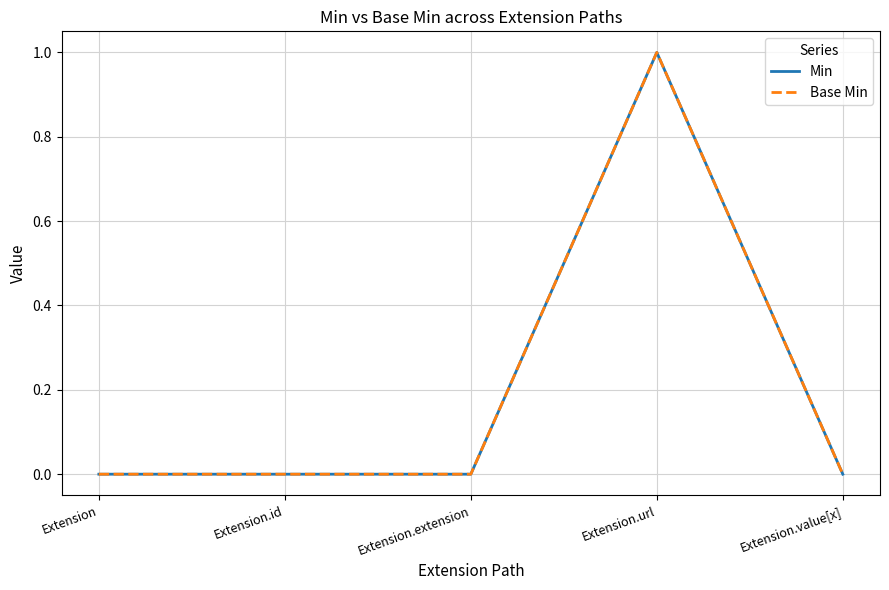

Reading left to right, extract all data points from this chart.

Min: Extension=0	Extension.id=0	Extension.extension=0	Extension.url=1	Extension.value[x]=0
Base Min: Extension=0	Extension.id=0	Extension.extension=0	Extension.url=1	Extension.value[x]=0